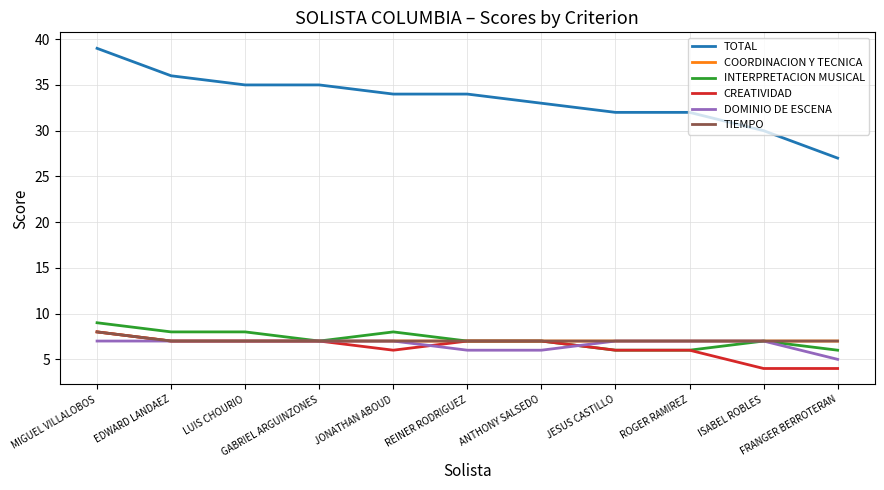

What is the average value of the COORDINACION Y TECNICA series?

7